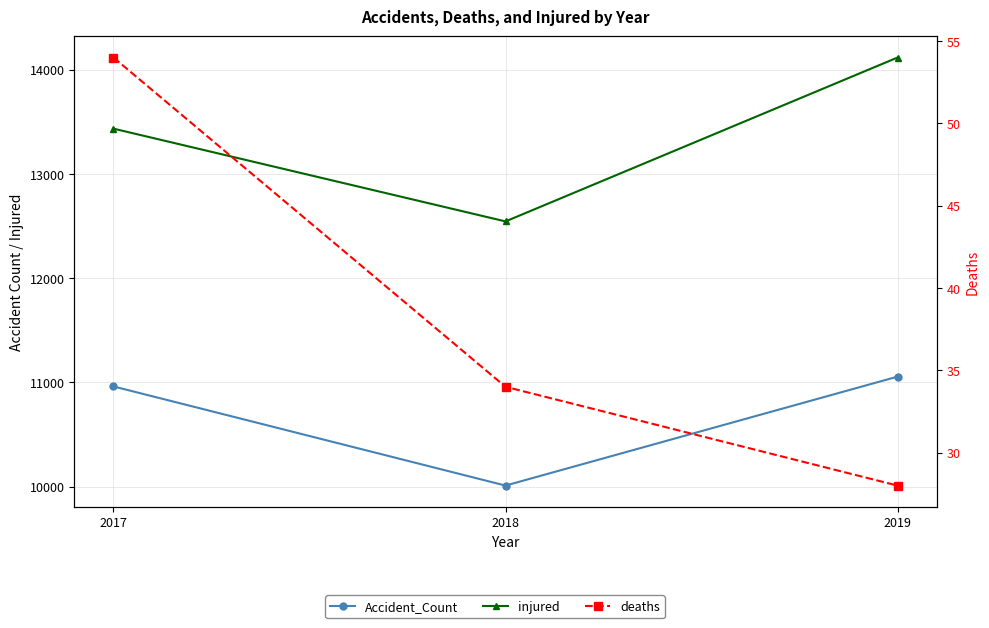

What is the difference between the highest and lowest values at 2017?

13379